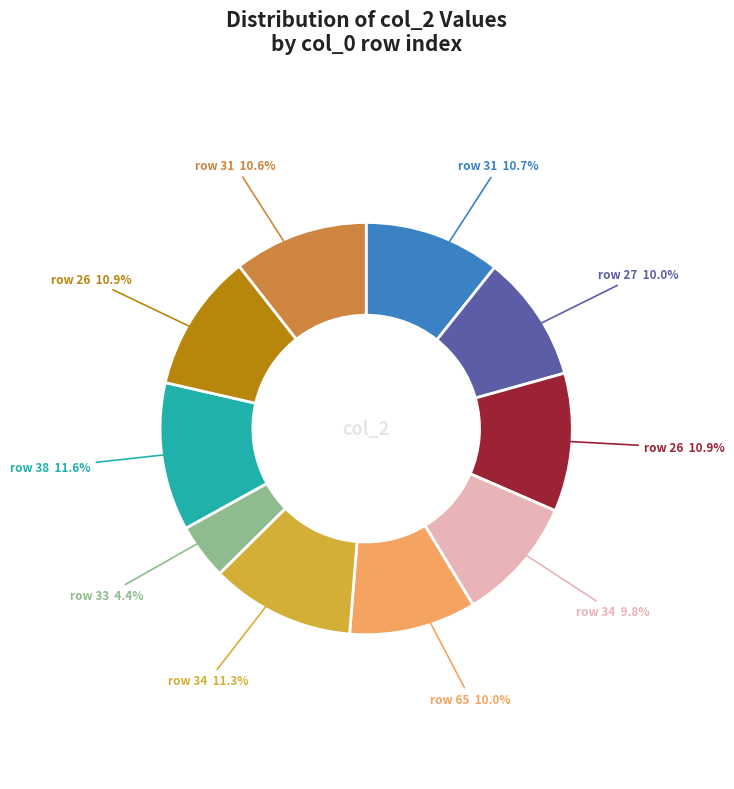

Does any single category account for the majority?

No